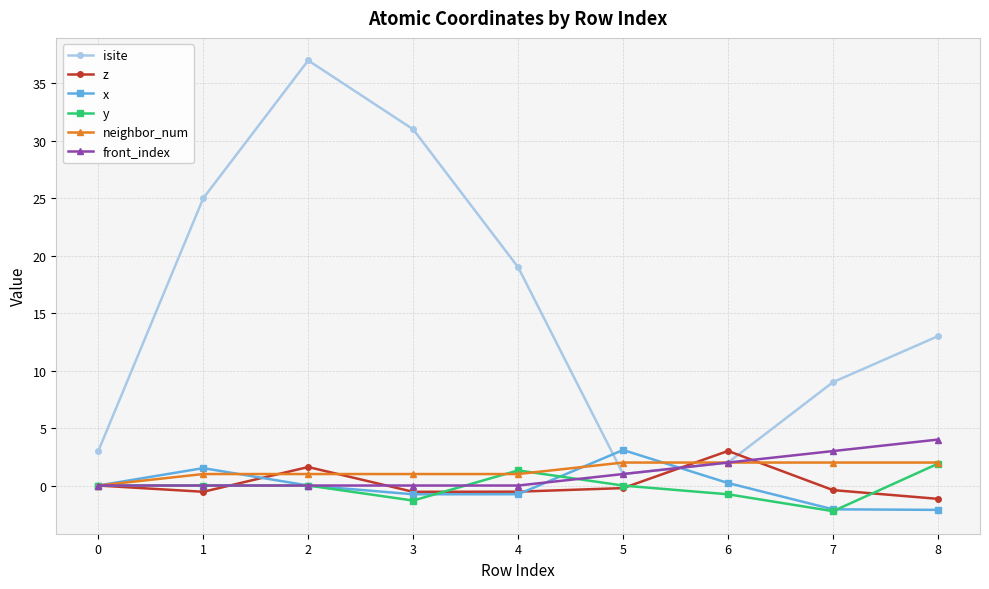

Which series has the largest range (max minus min)?

isite